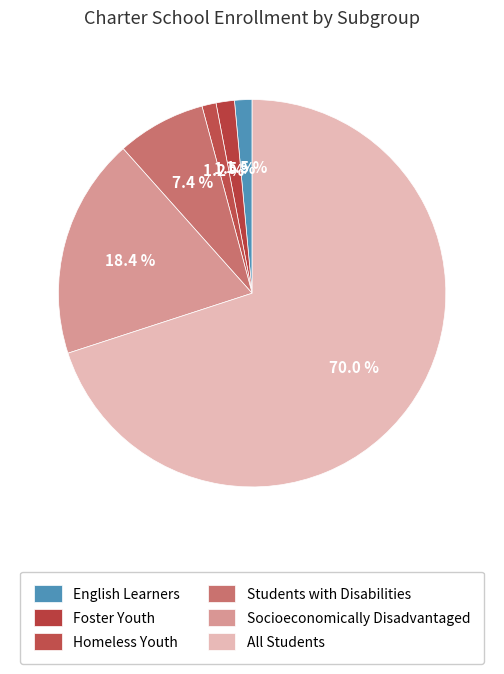

How many slices are in this pie chart?

6